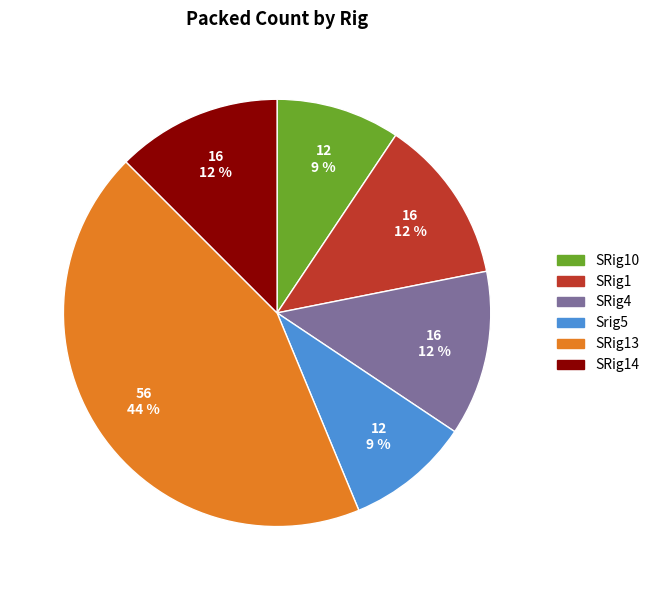

To the nearest percent, what is the average slice percentage?

17%